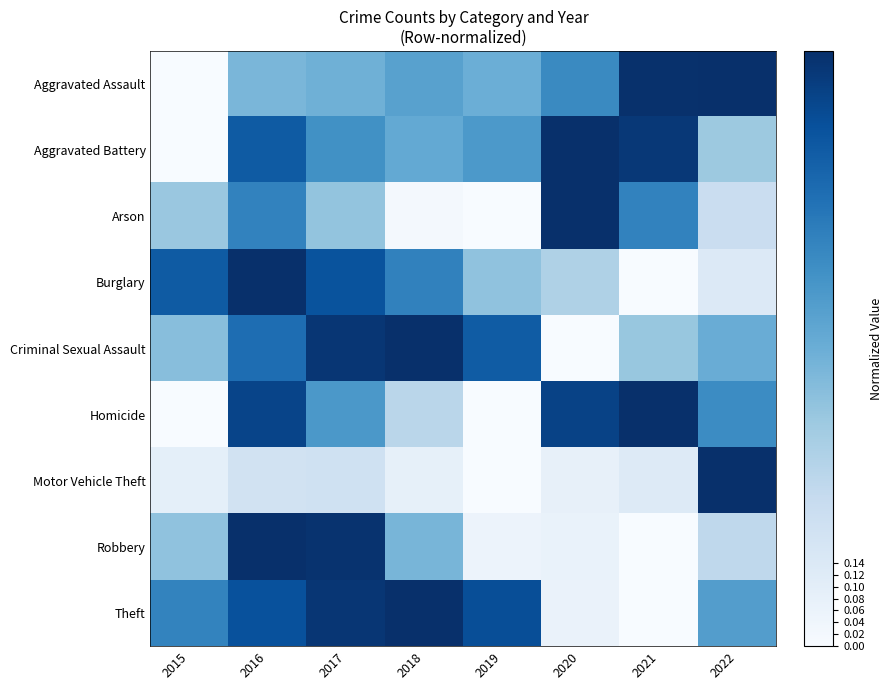

Reading right to left, extract all data points from this chart.

Aggravated Assault: 2022=1.0	2021=1.0	2020=0.7	2019=0.5	2018=0.6	2017=0.5	2016=0.5	2015=0.0
Aggravated Battery: 2022=0.4	2021=1.0	2020=1.0	2019=0.6	2018=0.5	2017=0.6	2016=0.8	2015=0.0
Arson: 2022=0.2	2021=0.7	2020=1.0	2019=0.0	2018=0.0	2017=0.4	2016=0.7	2015=0.4
Burglary: 2022=0.1	2021=0.0	2020=0.3	2019=0.4	2018=0.7	2017=0.9	2016=1.0	2015=0.8
Criminal Sexual Assault: 2022=0.5	2021=0.4	2020=0.0	2019=0.8	2018=1.0	2017=1.0	2016=0.8	2015=0.4
Homicide: 2022=0.6	2021=1.0	2020=0.9	2019=0.0	2018=0.3	2017=0.6	2016=0.9	2015=0.0
Motor Vehicle Theft: 2022=1.0	2021=0.1	2020=0.1	2019=0.0	2018=0.1	2017=0.2	2016=0.2	2015=0.1
Robbery: 2022=0.3	2021=0.0	2020=0.1	2019=0.1	2018=0.5	2017=1.0	2016=1.0	2015=0.4
Theft: 2022=0.6	2021=0.0	2020=0.1	2019=0.9	2018=1.0	2017=1.0	2016=0.9	2015=0.7